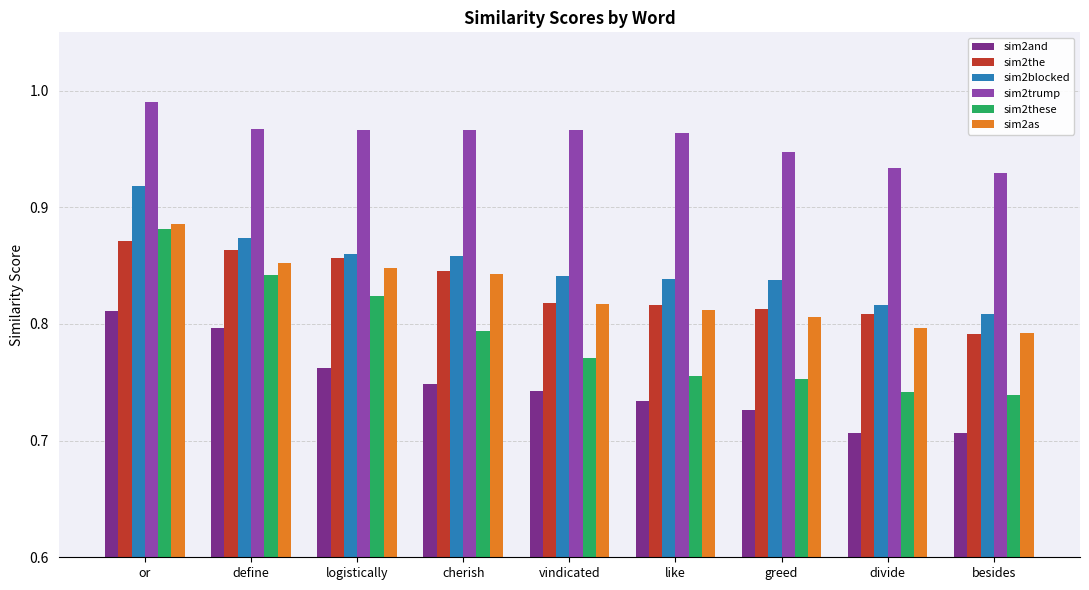

Which series has the largest range (max minus min)?

sim2these